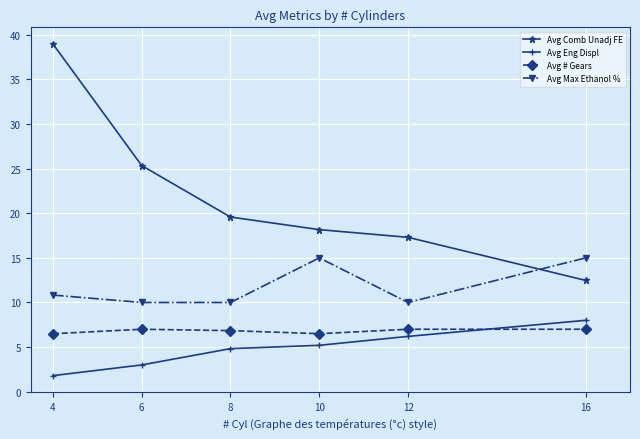

What is the total value across all series at 10?

44.9